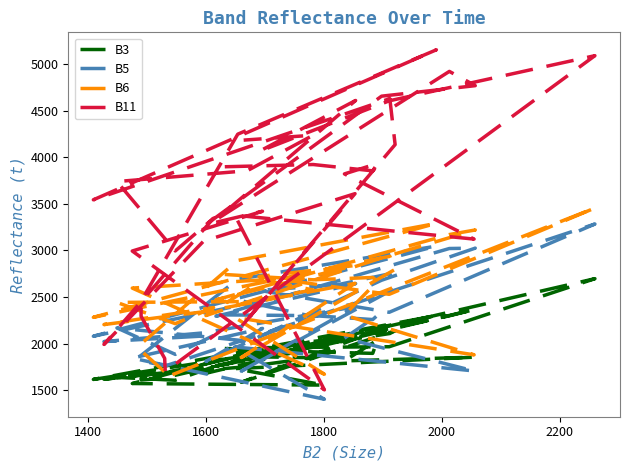

True or false: B6 and B11 intersect in this chart.

True